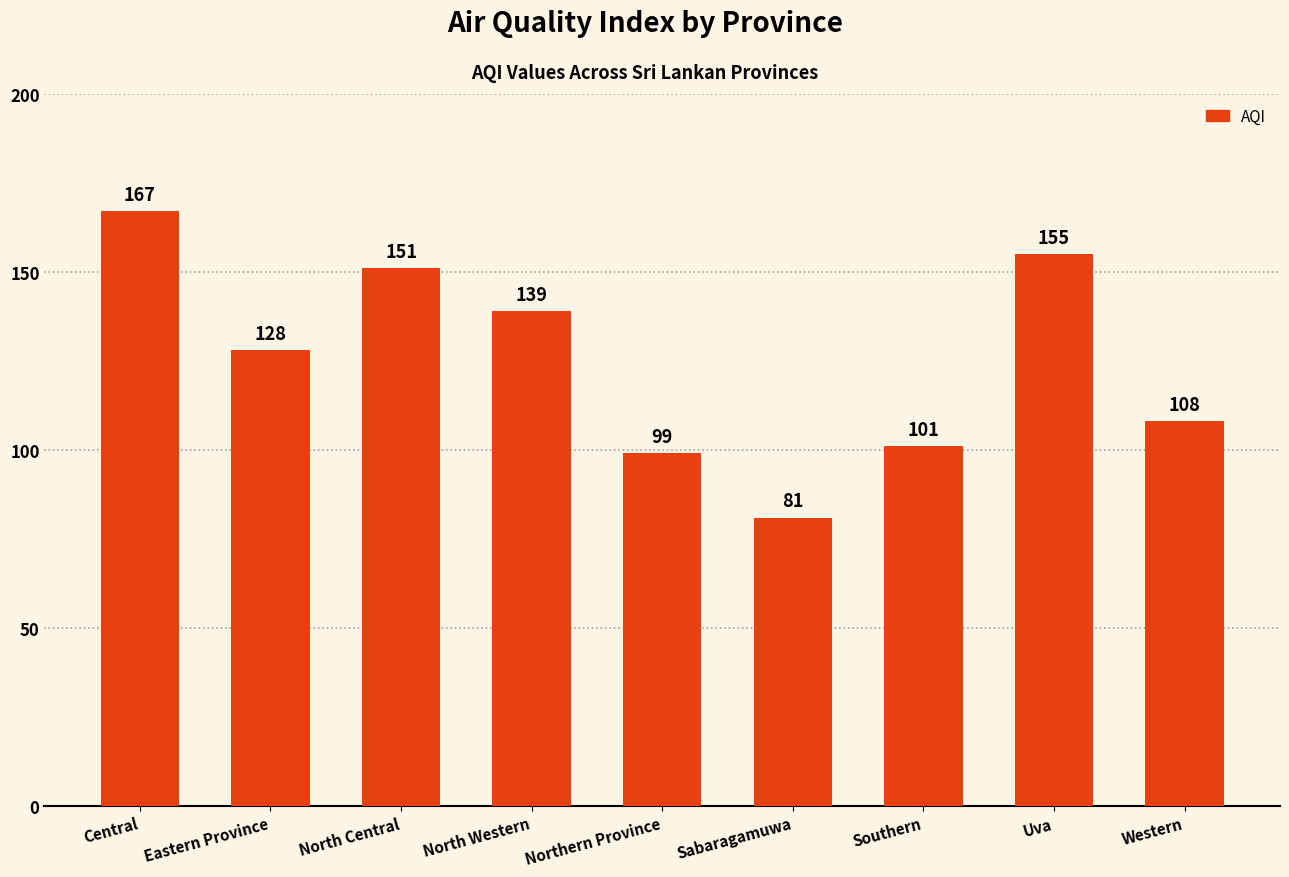

What is the smallest value displayed?

81